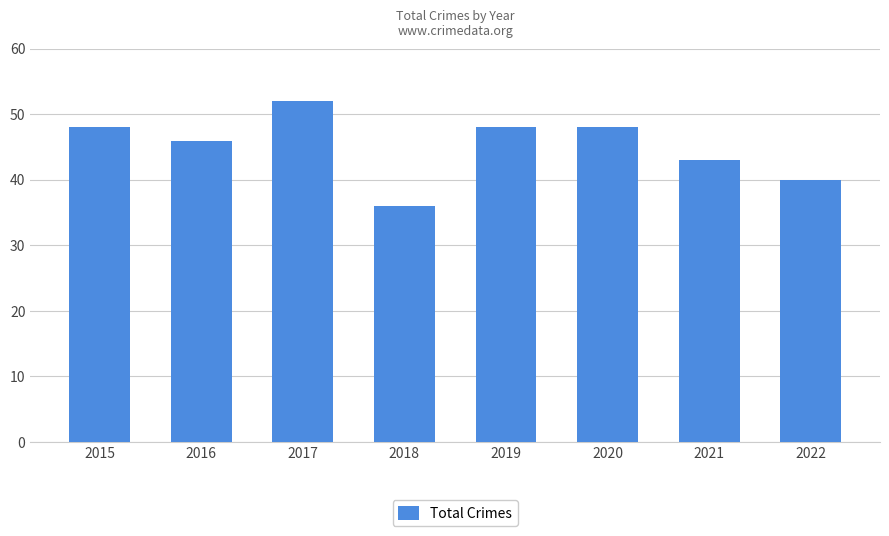

What is the value of the 7th bar from the left?

43